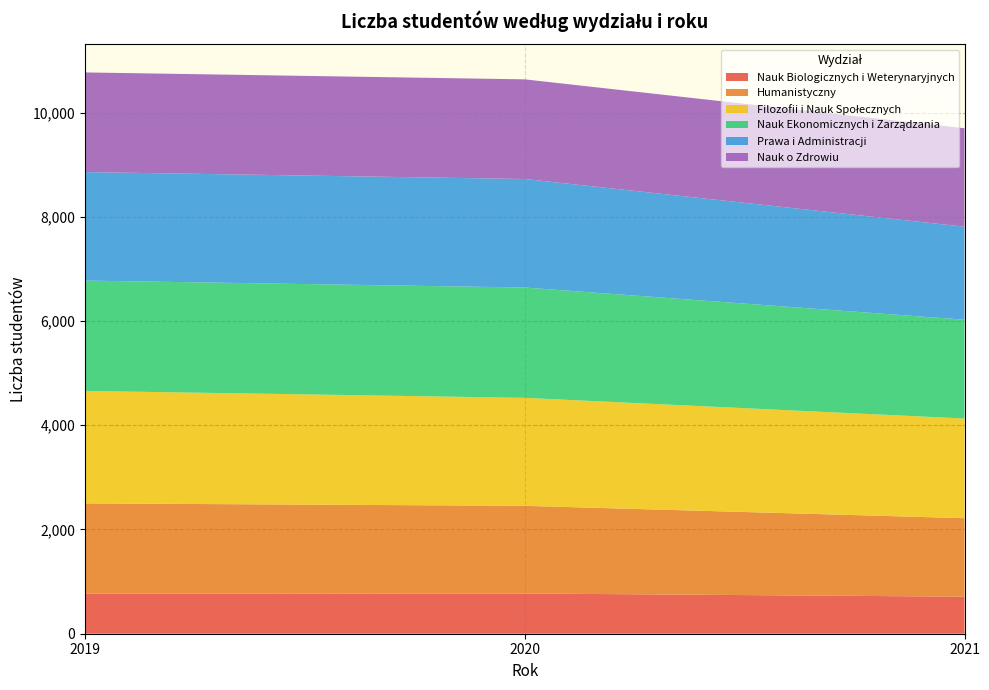

Reading left to right, list all the values displayed in this chart.

Nauk Biologicznych i Weterynaryjnych: 2019=770	2020=772	2021=711
Humanistyczny: 2019=1731	2020=1682	2021=1506
Filozofii i Nauk Społecznych: 2019=2158	2020=2072	2021=1912
Nauk Ekonomicznych i Zarządzania: 2019=2117	2020=2117	2021=1896
Prawa i Administracji: 2019=2082	2020=2082	2021=1785
Nauk o Zdrowiu: 2019=1912	2020=1912	2021=1889